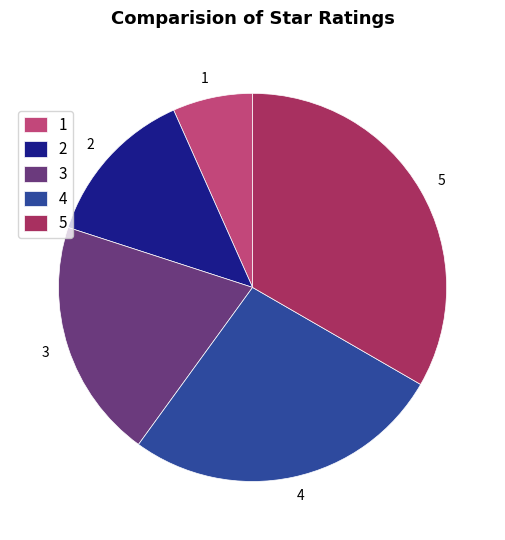

Which category has the biggest portion of the pie?

5